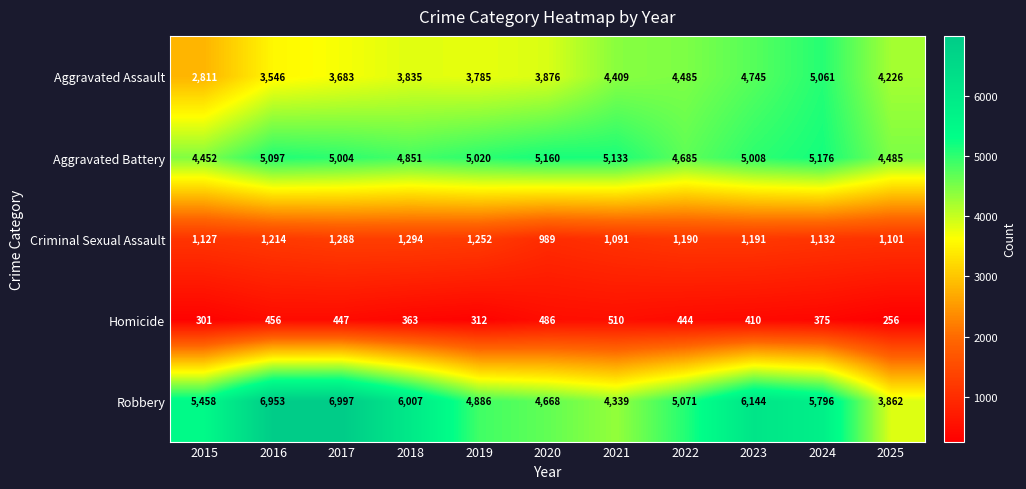

Rank the series at 2025 from lowest to highest value.

Homicide, Criminal Sexual Assault, Robbery, Aggravated Assault, Aggravated Battery